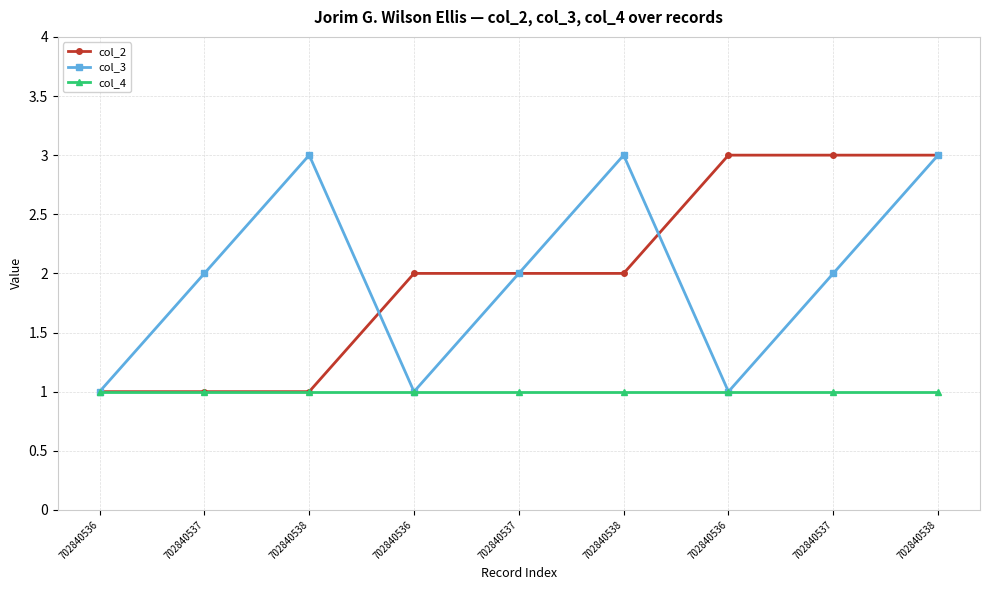

Does the chart have visible grid lines?

Yes